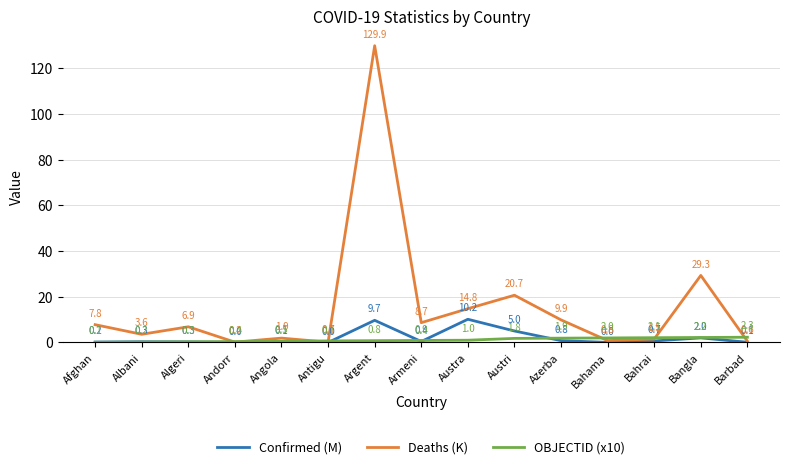

Where is Confirmed (M) nearest to the value 5?

Austri